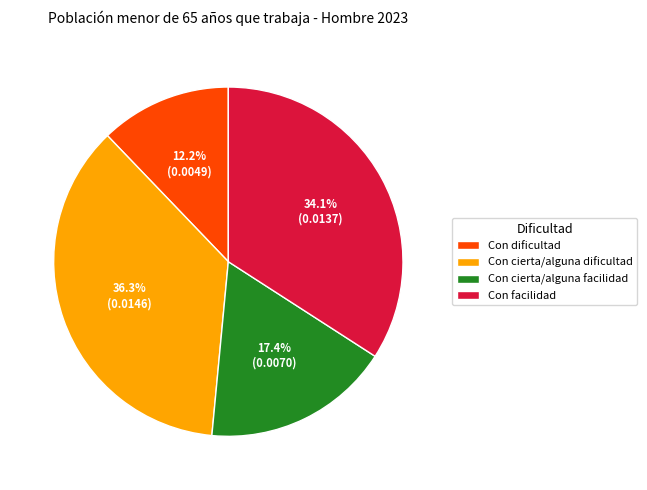

Does Con facilidad account for over 50% of the chart?

No